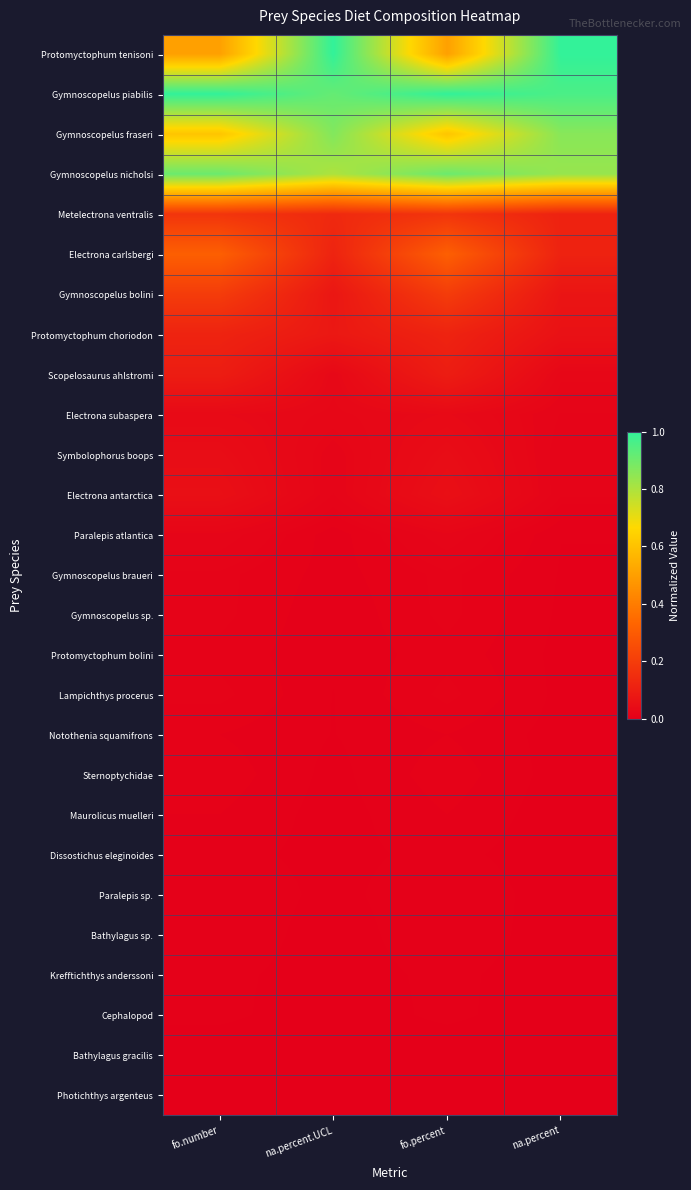

Reading left to right, extract all data points from this chart.

Protomyctophum tenisoni: fo.number=0.5	na.percent.UCL=1.0	fo.percent=0.5	na.percent=1.0
Gymnoscopelus piabilis: fo.number=1.0	na.percent.UCL=0.9	fo.percent=1.0	na.percent=1.0
Gymnoscopelus fraseri: fo.number=0.6	na.percent.UCL=0.9	fo.percent=0.6	na.percent=0.9
Gymnoscopelus nicholsi: fo.number=0.9	na.percent.UCL=0.8	fo.percent=0.9	na.percent=0.8
Metelectrona ventralis: fo.number=0.2	na.percent.UCL=0.1	fo.percent=0.2	na.percent=0.1
Electrona carlsbergi: fo.number=0.3	na.percent.UCL=0.1	fo.percent=0.3	na.percent=0.1
Gymnoscopelus bolini: fo.number=0.2	na.percent.UCL=0.1	fo.percent=0.2	na.percent=0.1
Protomyctophum choriodon: fo.number=0.1	na.percent.UCL=0.1	fo.percent=0.1	na.percent=0.1
Scopelosaurus ahlstromi: fo.number=0.1	na.percent.UCL=0.0	fo.percent=0.1	na.percent=0.0
Electrona subaspera: fo.number=0.0	na.percent.UCL=0.0	fo.percent=0.0	na.percent=0.0
Symbolophorus boops: fo.number=0.0	na.percent.UCL=0.0	fo.percent=0.0	na.percent=0.0
Electrona antarctica: fo.number=0.1	na.percent.UCL=0.0	fo.percent=0.1	na.percent=0.0
Paralepis atlantica: fo.number=0.0	na.percent.UCL=0.0	fo.percent=0.0	na.percent=0.0
Gymnoscopelus braueri: fo.number=0.0	na.percent.UCL=0.0	fo.percent=0.0	na.percent=0.0
Gymnoscopelus sp.: fo.number=0.0	na.percent.UCL=0.0	fo.percent=0.0	na.percent=0.0
Protomyctophum bolini: fo.number=0.0	na.percent.UCL=0.0	fo.percent=0.0	na.percent=0.0
Lampichthys procerus: fo.number=0.0	na.percent.UCL=0.0	fo.percent=0.0	na.percent=0.0
Notothenia squamifrons: fo.number=0.0	na.percent.UCL=0.0	fo.percent=0.0	na.percent=0.0
Sternoptychidae: fo.number=0.0	na.percent.UCL=0.0	fo.percent=0.0	na.percent=0.0
Maurolicus muelleri: fo.number=0.0	na.percent.UCL=0.0	fo.percent=0.0	na.percent=0.0
Dissostichus eleginoides: fo.number=0.0	na.percent.UCL=0.0	fo.percent=0.0	na.percent=0.0
Paralepis sp.: fo.number=0.0	na.percent.UCL=0.0	fo.percent=0.0	na.percent=0.0
Bathylagus sp.: fo.number=0.0	na.percent.UCL=0.0	fo.percent=0.0	na.percent=0.0
Krefftichthys anderssoni: fo.number=0.0	na.percent.UCL=0.0	fo.percent=0.0	na.percent=0.0
Cephalopod: fo.number=0.0	na.percent.UCL=0.0	fo.percent=0.0	na.percent=0.0
Bathylagus gracilis: fo.number=0.0	na.percent.UCL=0.0	fo.percent=0.0	na.percent=0.0
Photichthys argenteus: fo.number=0.0	na.percent.UCL=0.0	fo.percent=0.0	na.percent=0.0